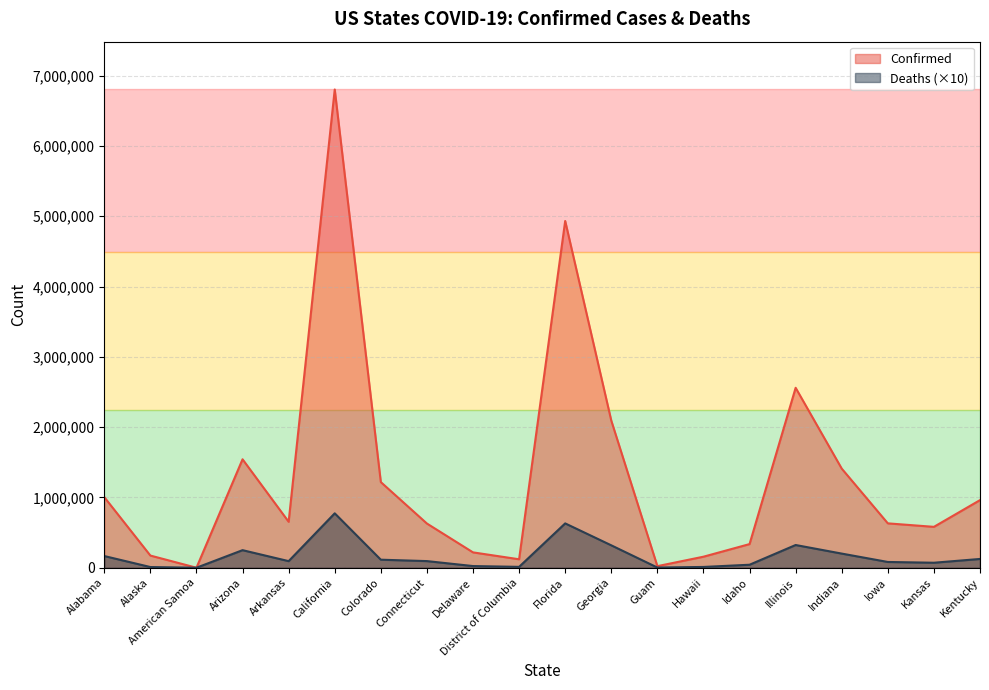

Reading left to right, list all the values displayed in this chart.

Confirmed: Alabama=1004622	Alaska=173139	American Samoa=10	Arizona=1542936	Arkansas=653789	California=6804112	Colorado=1218331	Connecticut=628789	Delaware=218486	District of Columbia=120327	Florida=4933518	Georgia=2093376	Guam=22479	Hawaii=156932	Idaho=336424	Illinois=2560013	Indiana=1410021	Iowa=631301	Kansas=581717	Kentucky=962007
Deaths: Alabama=166410	Alaska=9850	American Samoa=0	Arizona=250020	Arkansas=93900	California=774170	Colorado=114310	Connecticut=94420	Delaware=23800	District of Columbia=12450	Florida=630810	Georgia=318750	Guam=2740	Hawaii=11140	Idaho=42630	Illinois=323290	Indiana=201230	Iowa=82010	Kansas=71170	Kentucky=124840